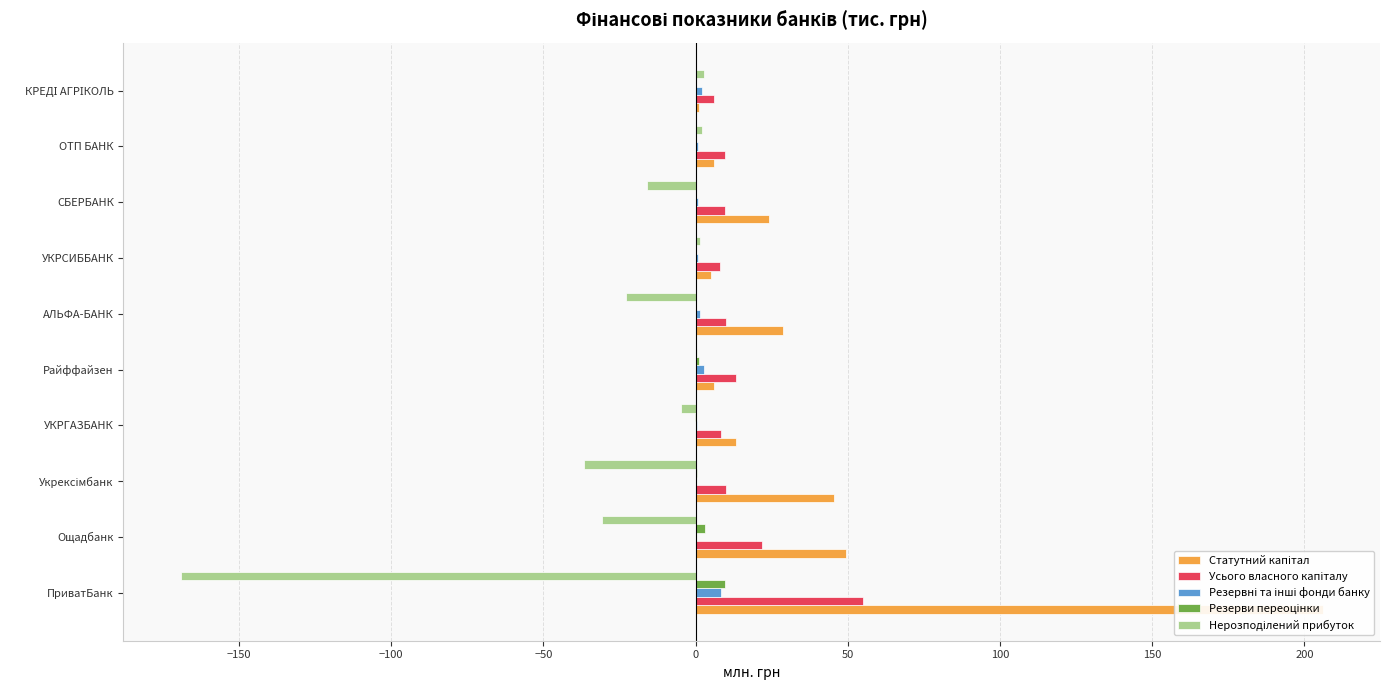

What is the difference between the second highest and second lowest values in the Резервні та інші фонди банку series?

2.5